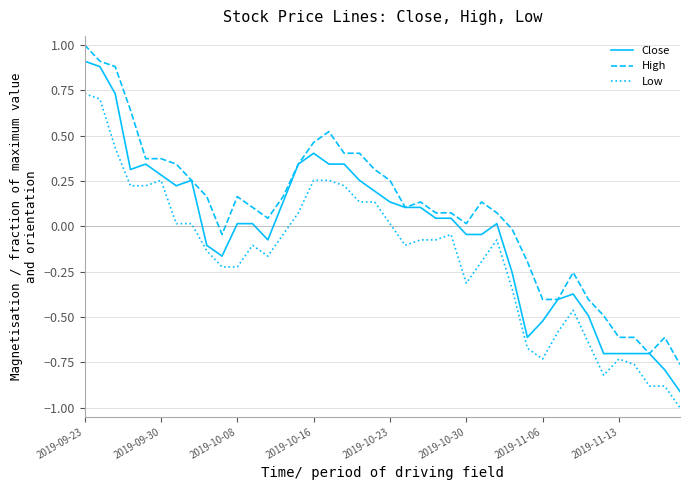

Rank the series by their maximum value, from highest to lowest.

High, Close, Low